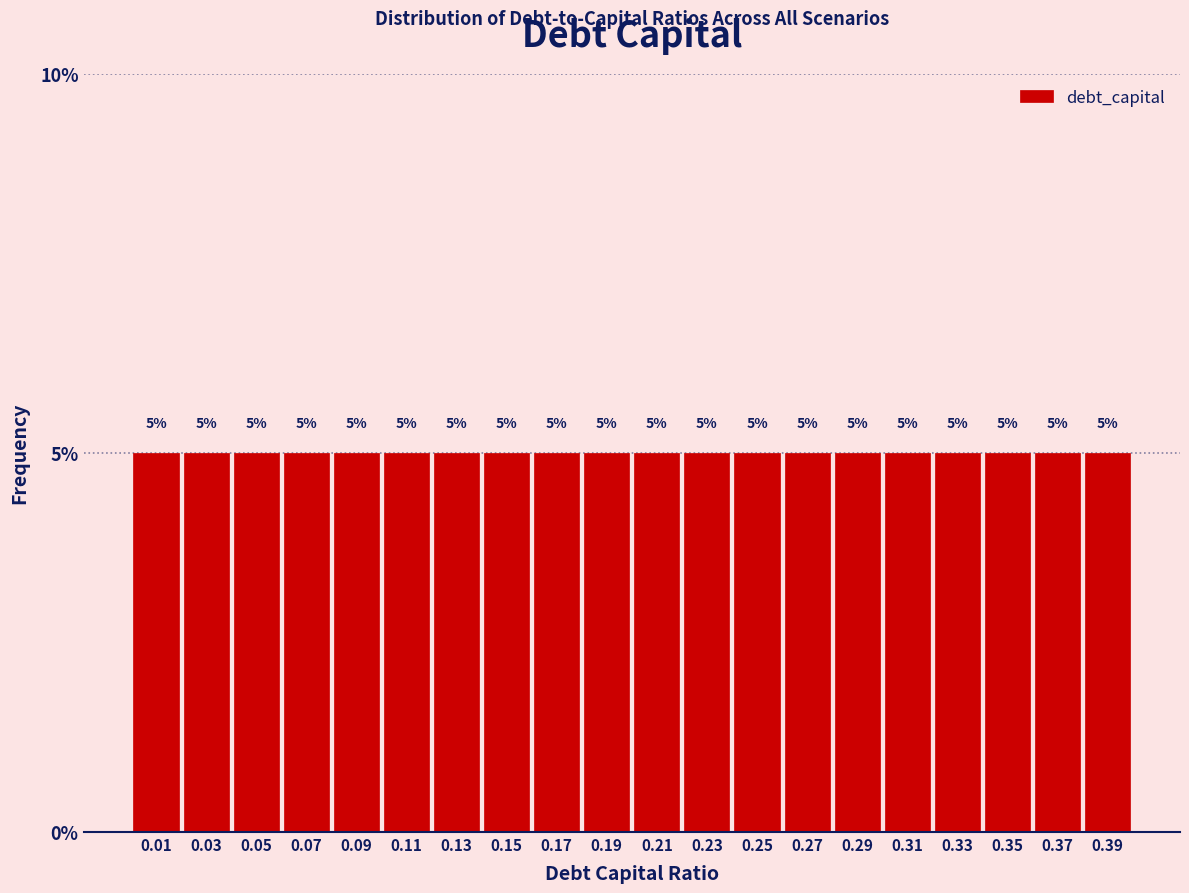

Reading left to right, list every bar in this chart as the range it spans on the x-axis followed by its height.

0.00 to 0.02: 5
0.02 to 0.04: 5
0.04 to 0.06: 5
0.06 to 0.08: 5
0.08 to 0.10: 5
0.10 to 0.12: 5
0.12 to 0.14: 5
0.14 to 0.16: 5
0.16 to 0.18: 5
0.18 to 0.20: 5
0.20 to 0.22: 5
0.22 to 0.24: 5
0.24 to 0.26: 5
0.26 to 0.28: 5
0.28 to 0.30: 5
0.30 to 0.32: 5
0.32 to 0.34: 5
0.34 to 0.36: 5
0.36 to 0.38: 5
0.38 to 0.40: 5